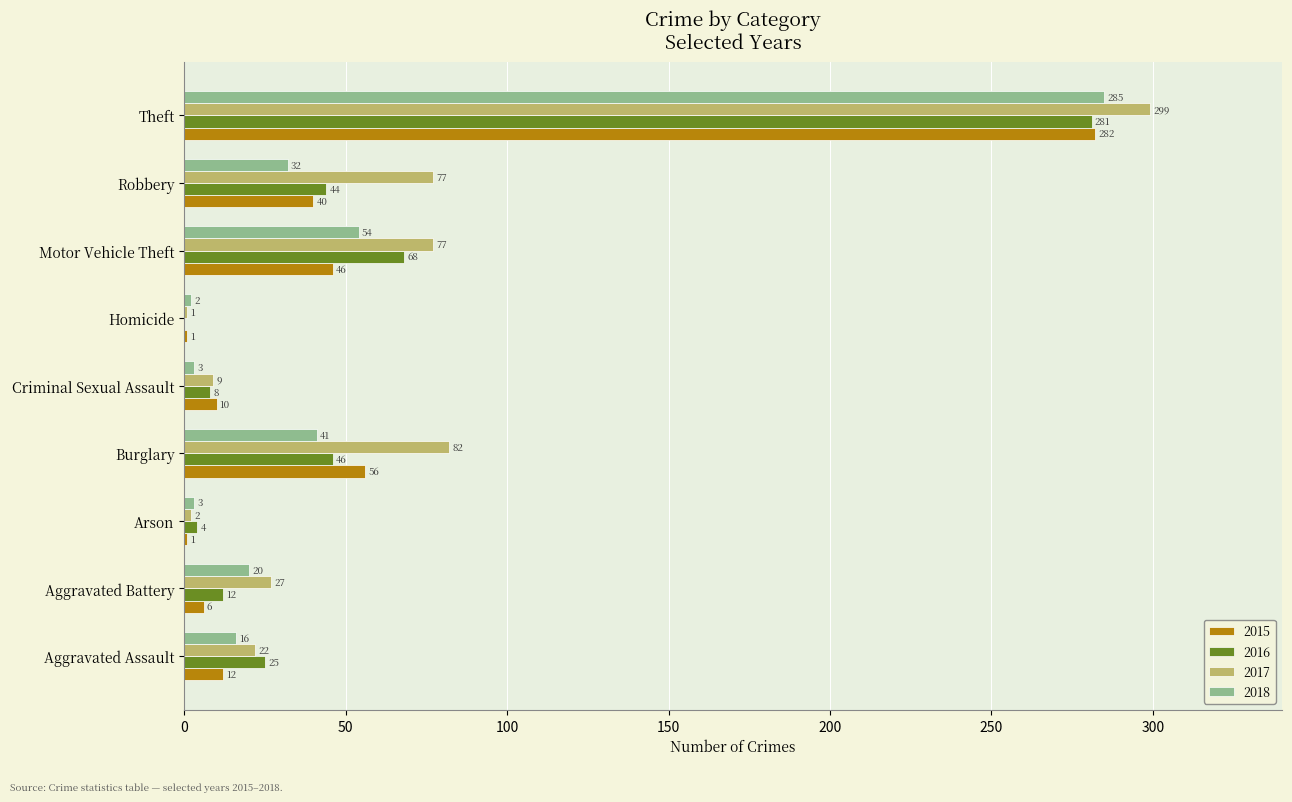

How many data points does each series have?

9